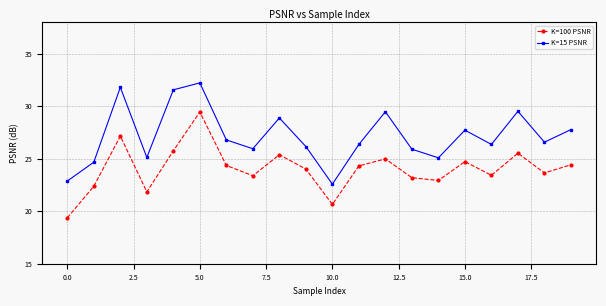

How many data points does each series have?

20